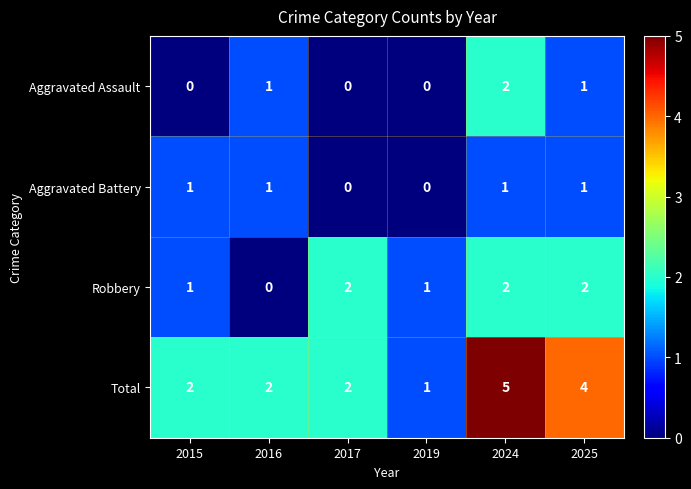

Which series changed the most between 2017 and 2025?

Total